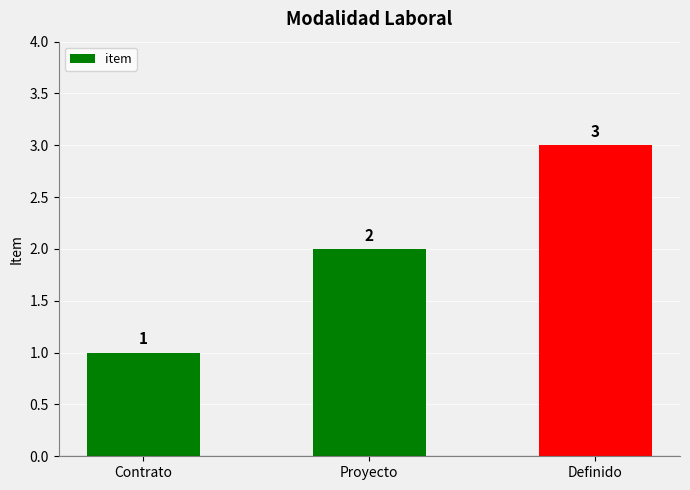

Approximately how many times larger is the value at Contrato compared to Proyecto?

0.5